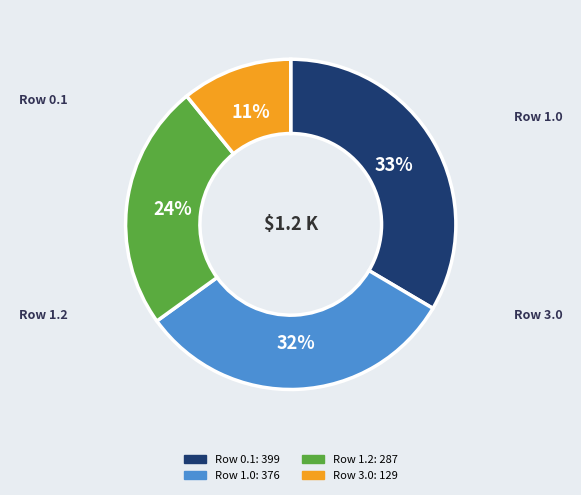

To the nearest percent, what is the average slice percentage?

25%